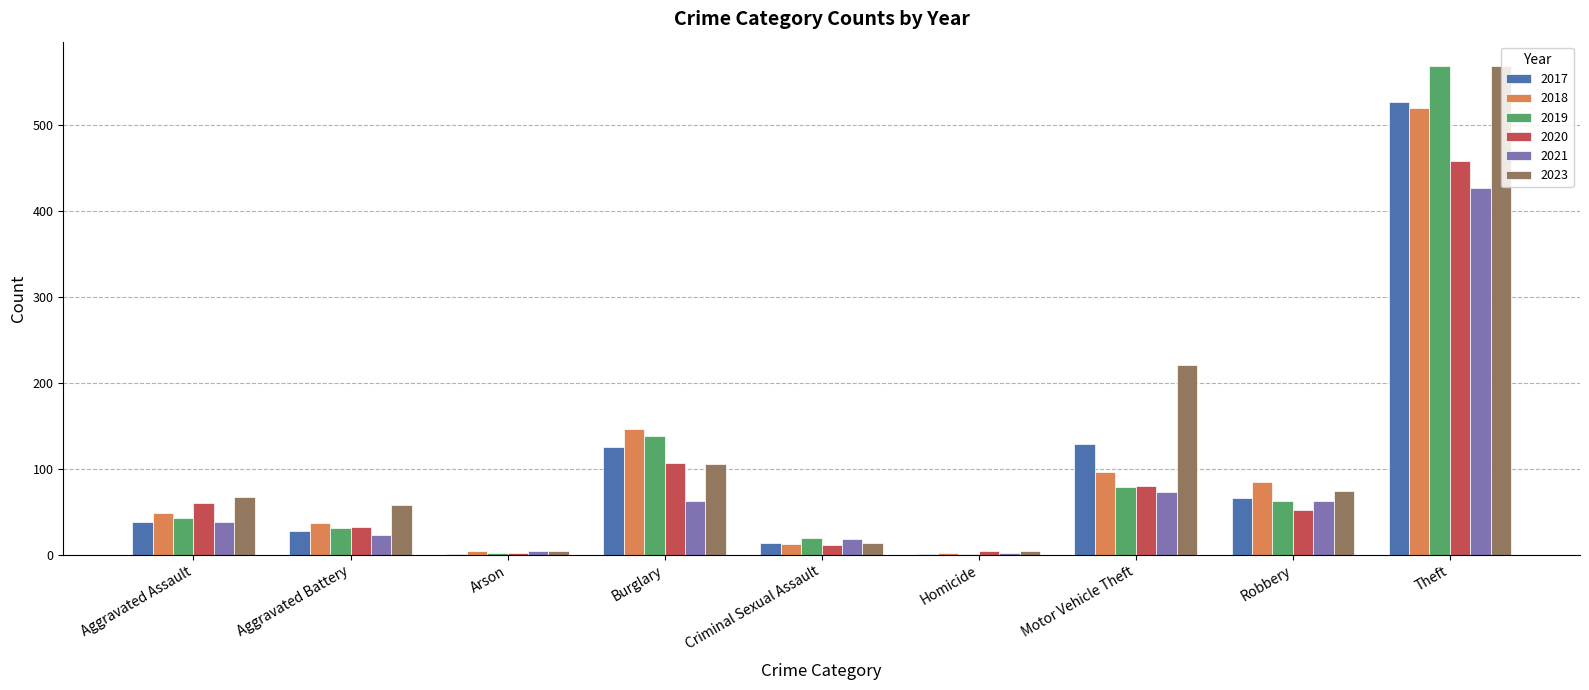

What is the greatest value displayed?

569